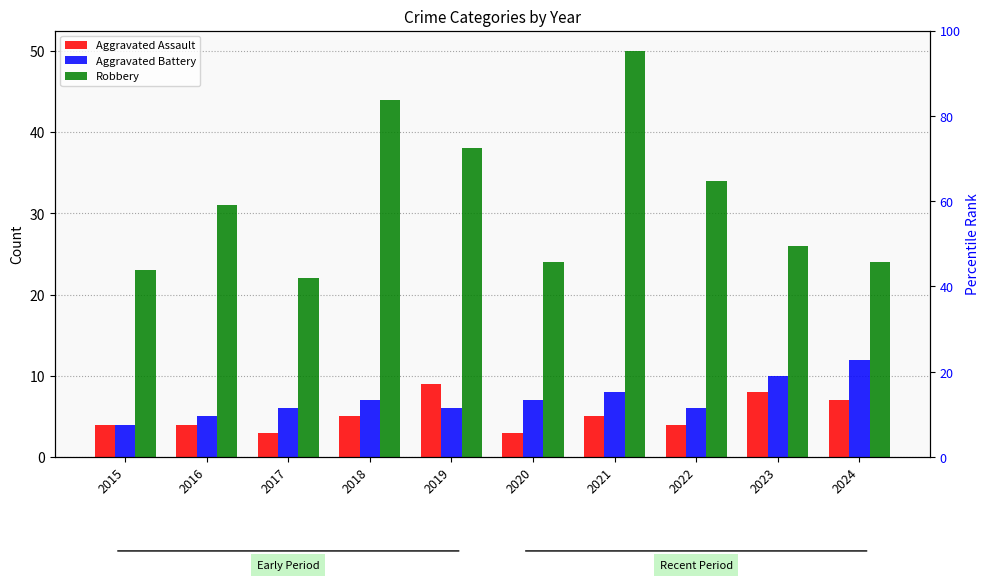

What is the sum of all Aggravated Assault values?

52